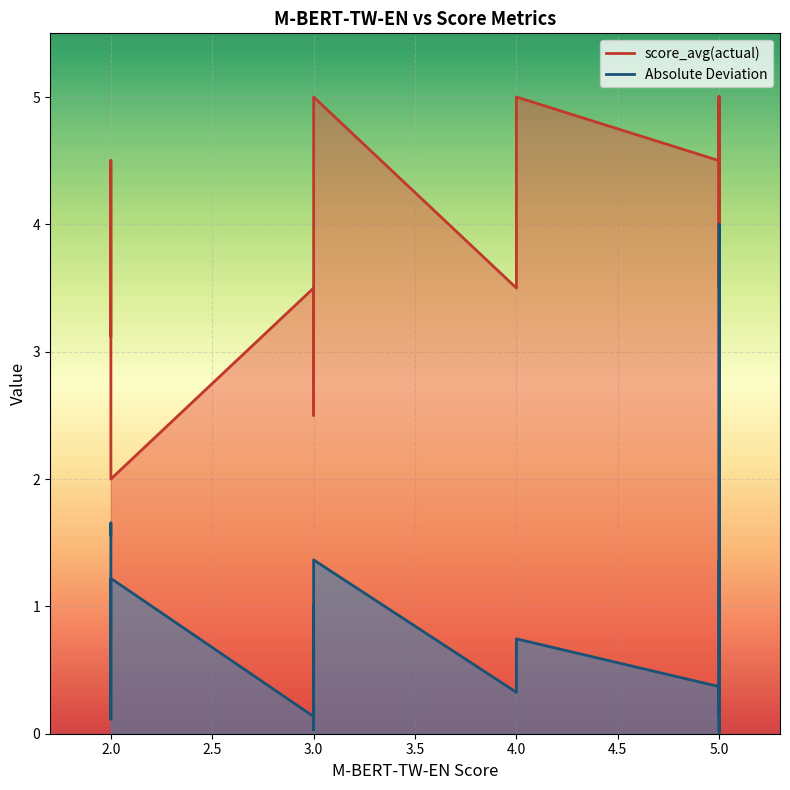

What is the sum of all score_avg(actual) values?

73.1